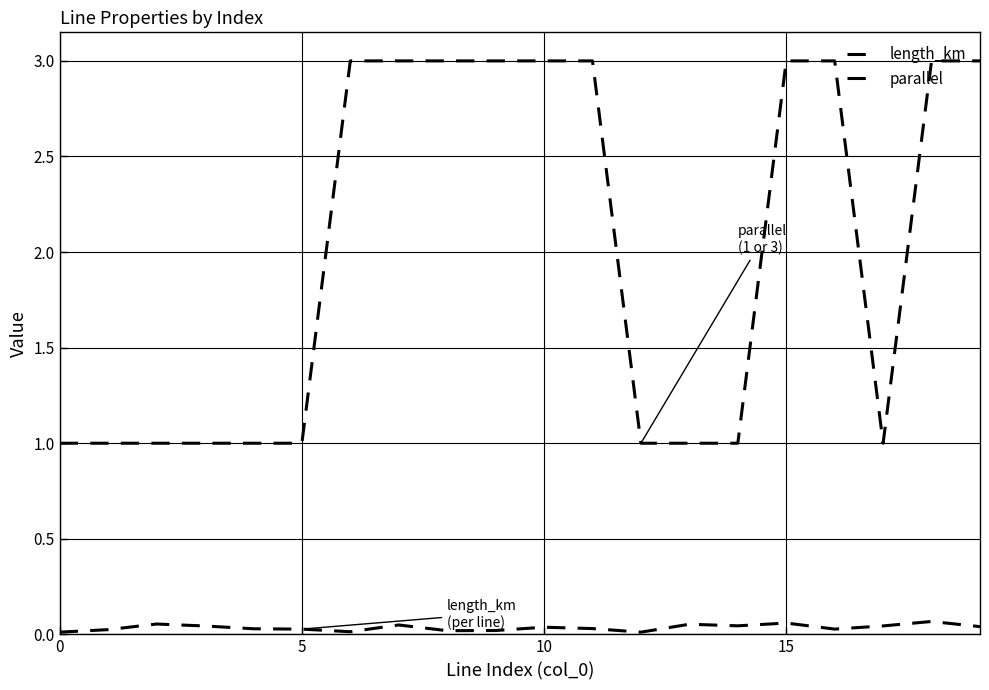

True or false: parallel and length_km intersect in this chart.

False